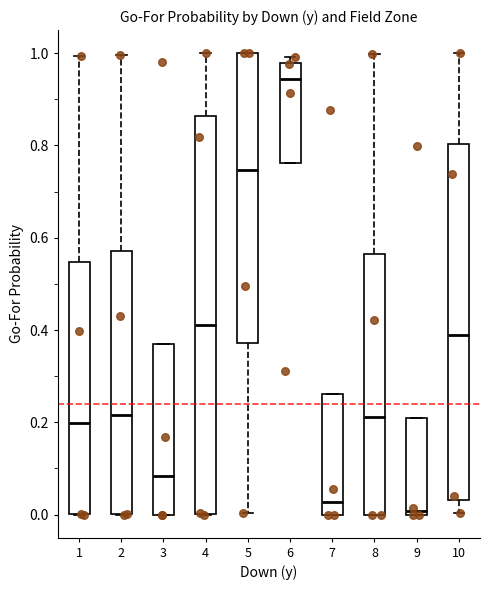

Which box has the highest median line?

6